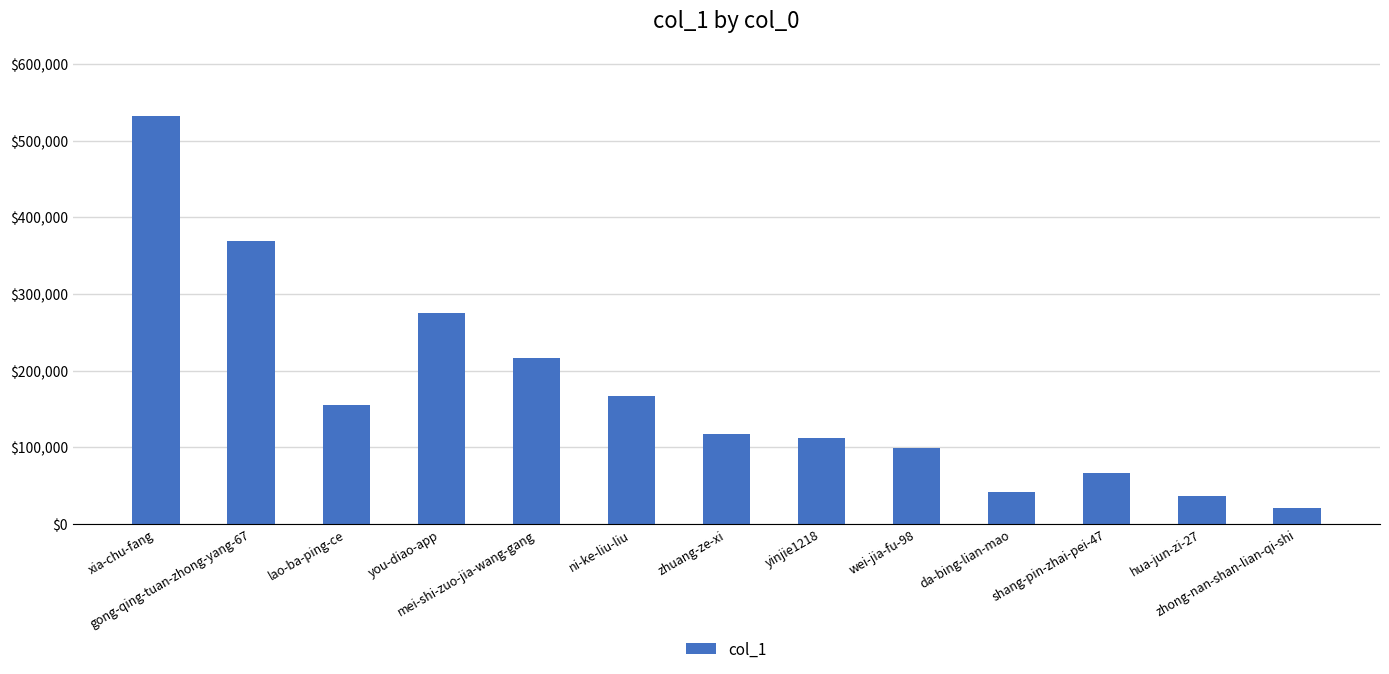

What is the minimum value shown in the chart?

20782